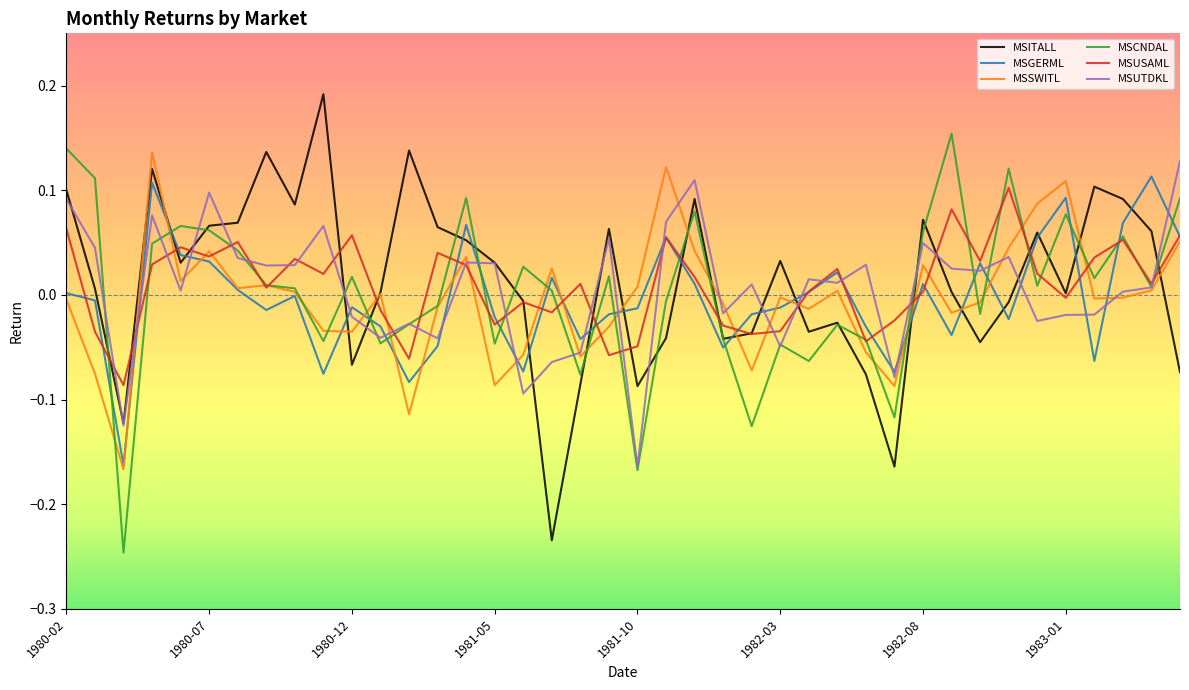

After their last crossing, which series has the higher values: MSGERML or MSUTDKL?

MSUTDKL